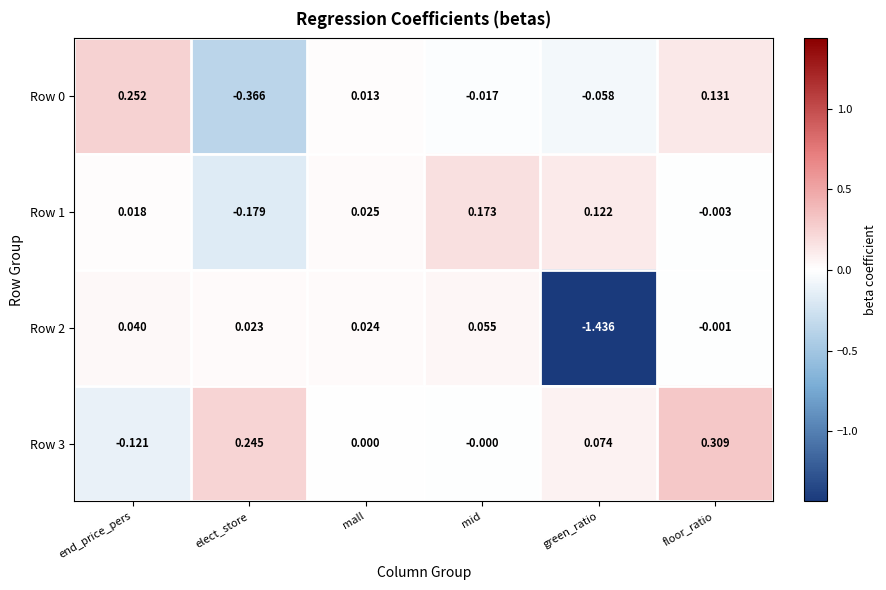

List the labels in order of Row 2 value, largest first.

mid, end_price_pers, mall, elect_store, floor_ratio, green_ratio